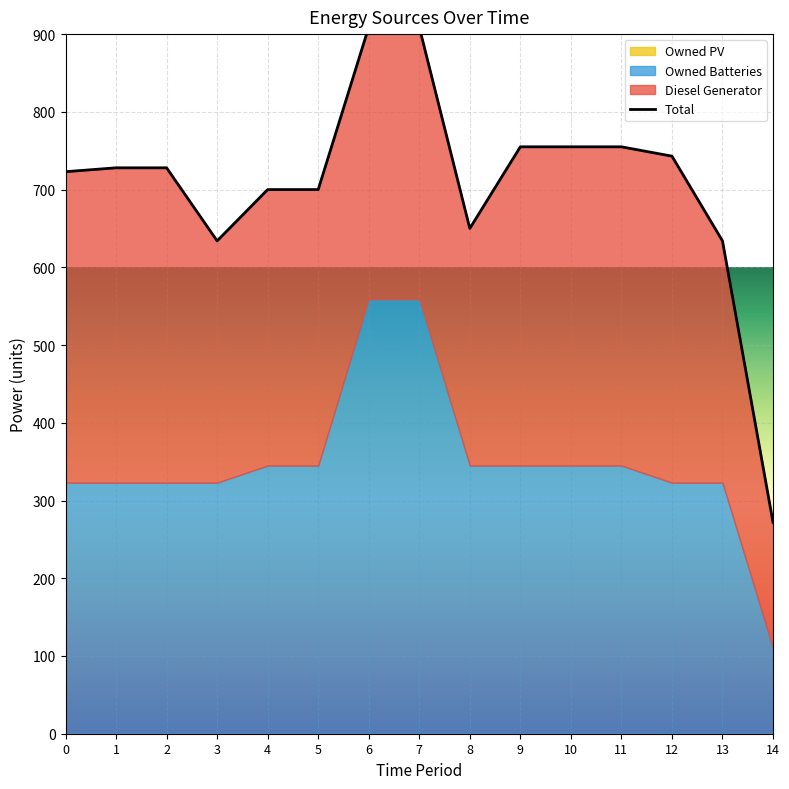

What is the value of the 5th point from the left?

700